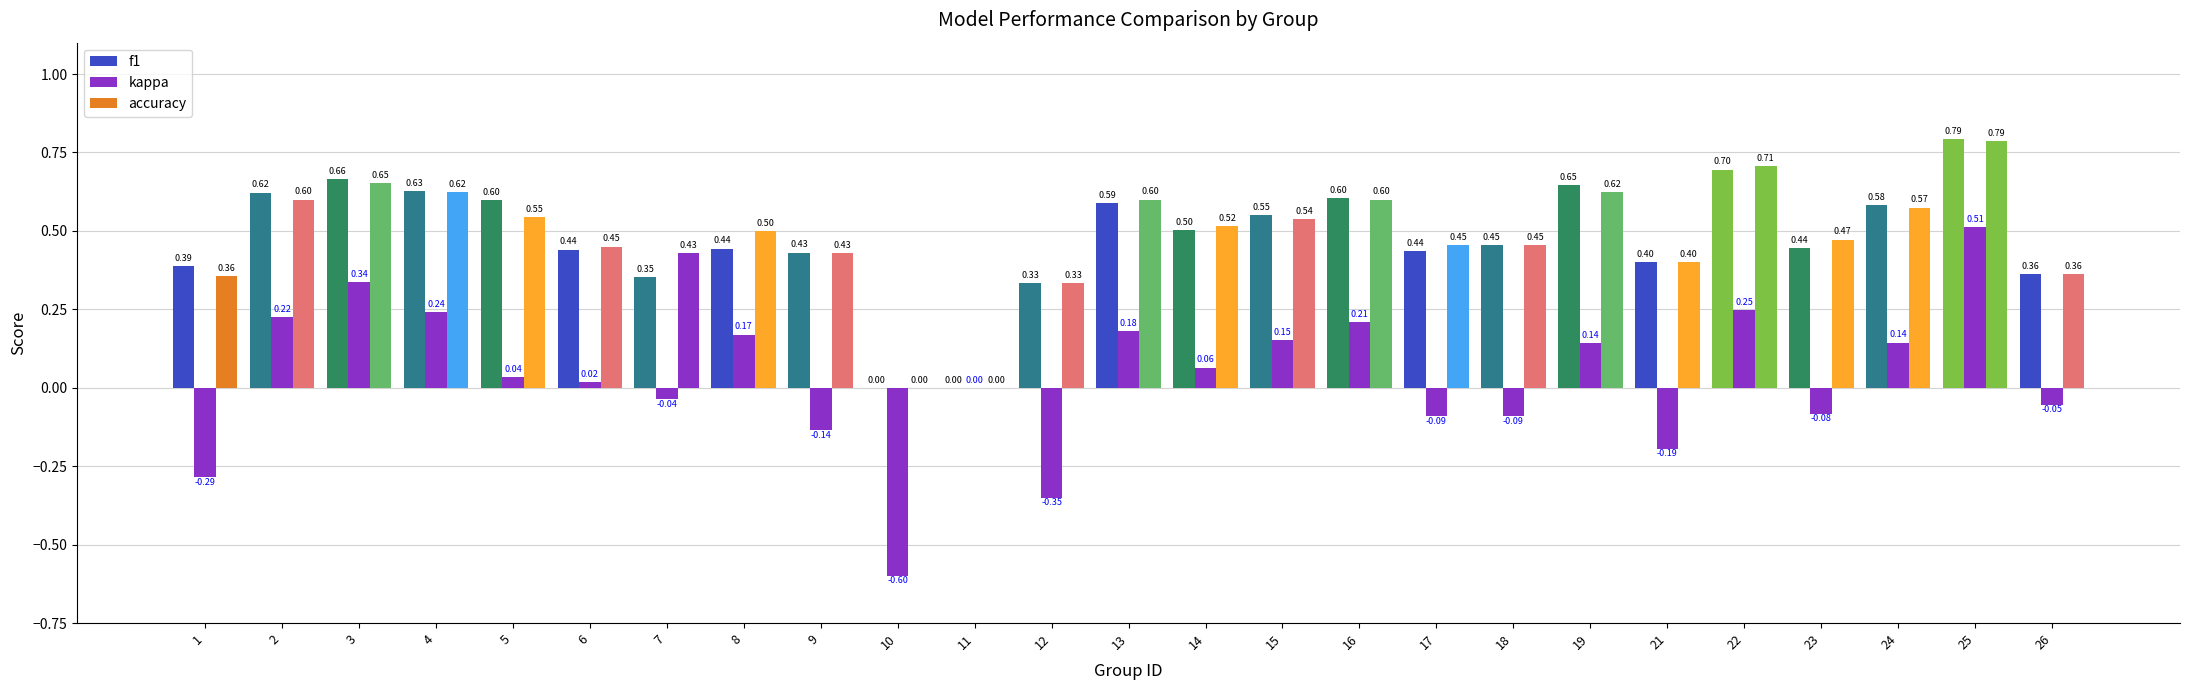

How many data points in accuracy are above 0?

23